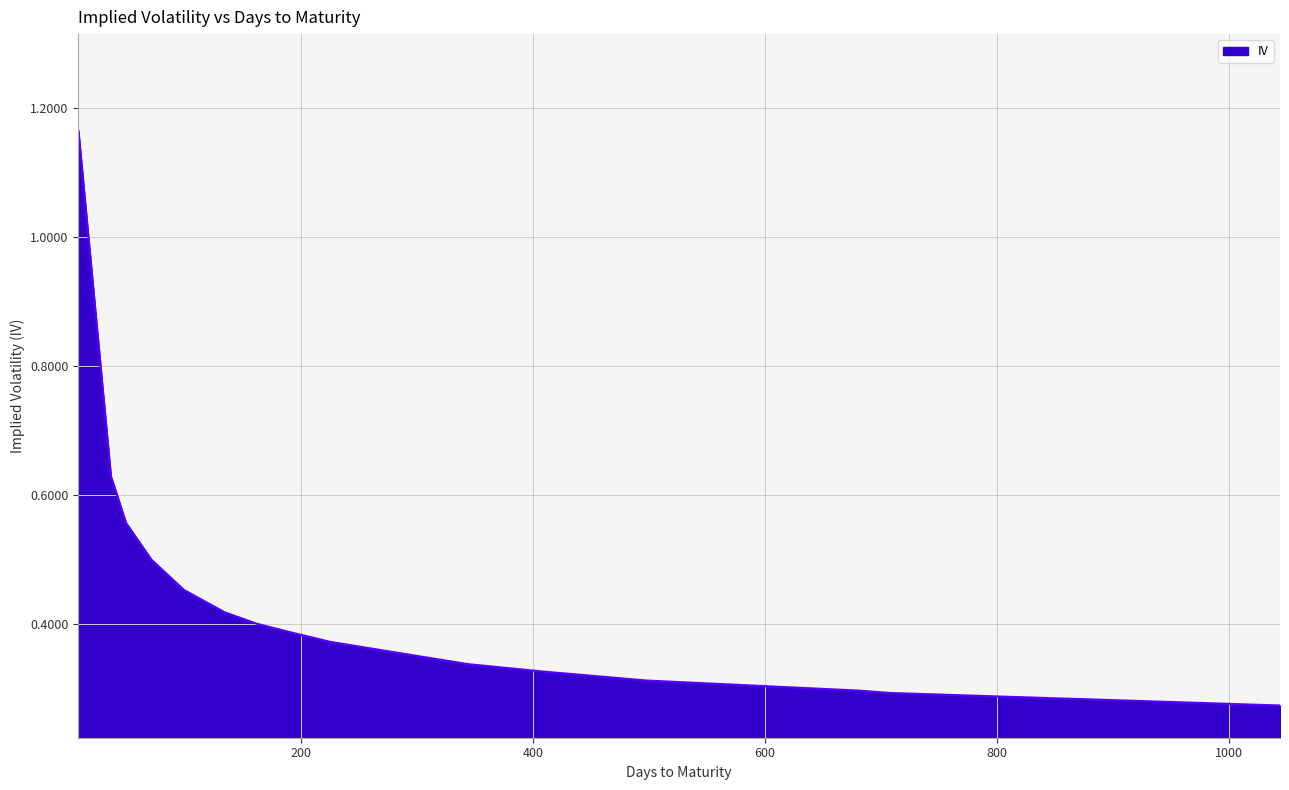

How many lines are shown in the chart?

1